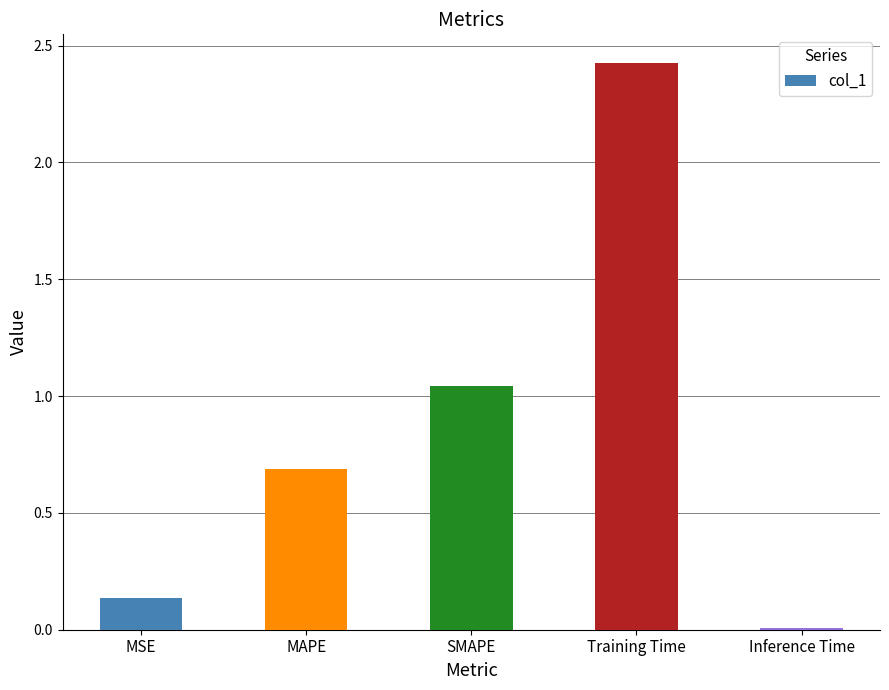

What is the label of the 4th bar from the left?

Training Time